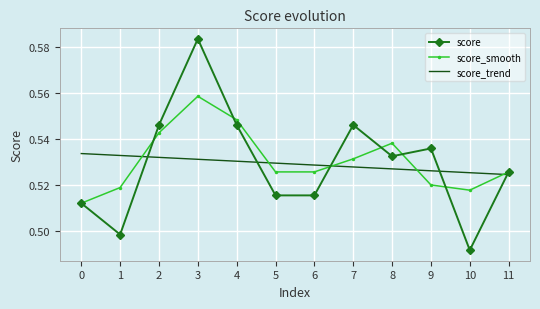

At which category is the sum across all series the highest?

3